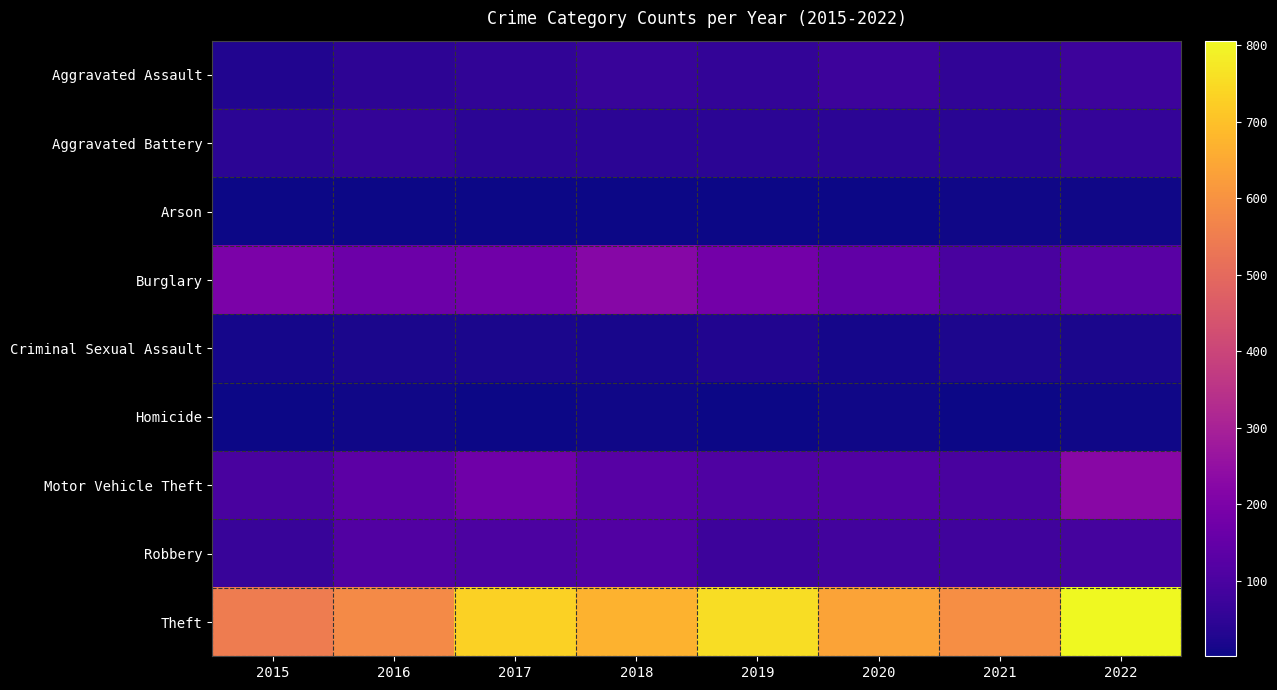

At 2022, list the series in order from smallest to largest.

Homicide, Arson, Criminal Sexual Assault, Aggravated Battery, Aggravated Assault, Robbery, Burglary, Motor Vehicle Theft, Theft